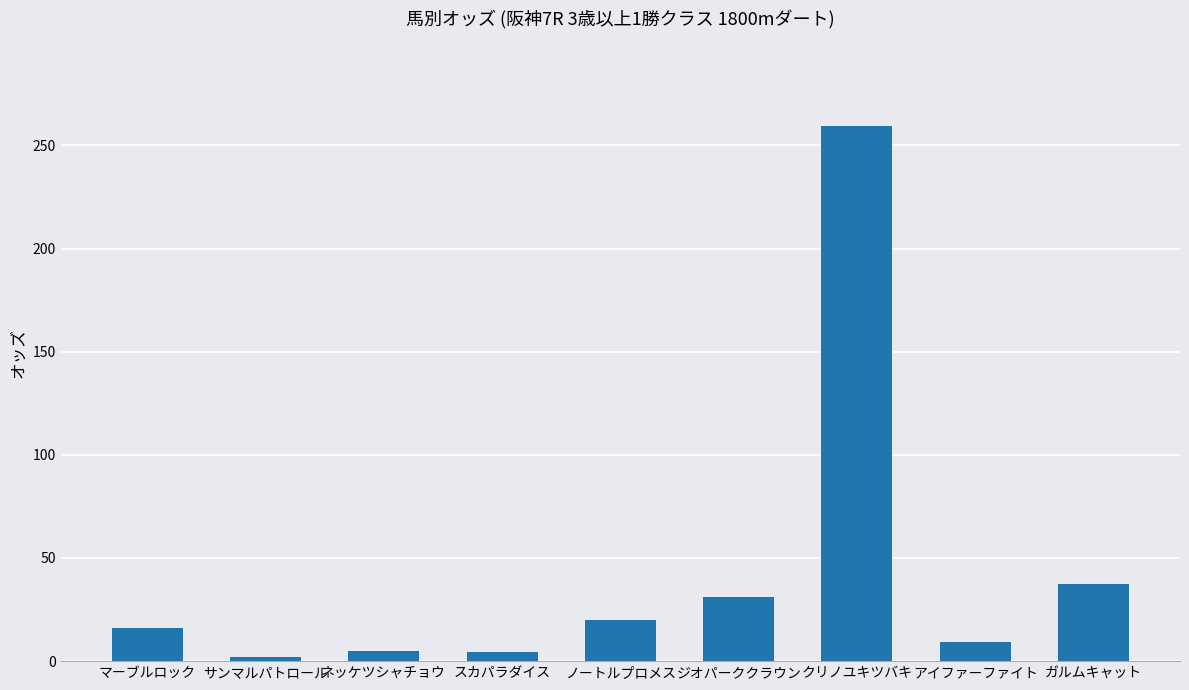

What position from the right is ノートルプロメス?

5